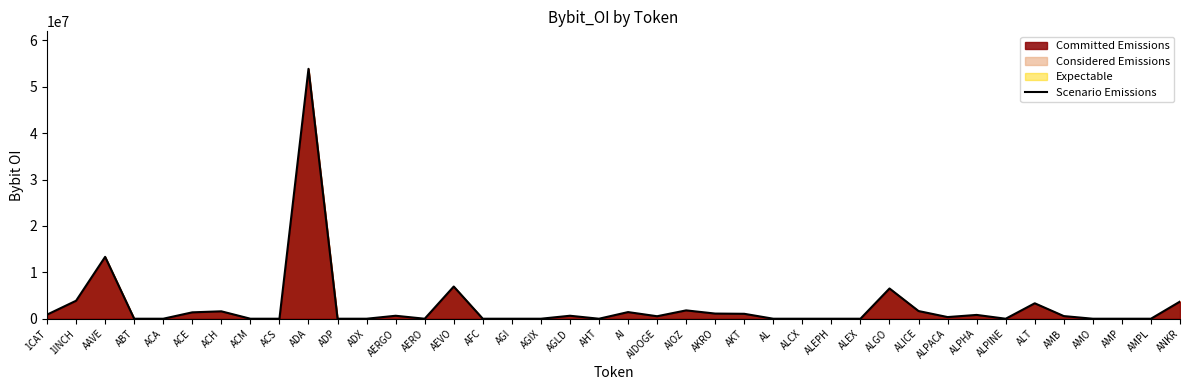

At which label does the data first exceed 535855?

1CAT